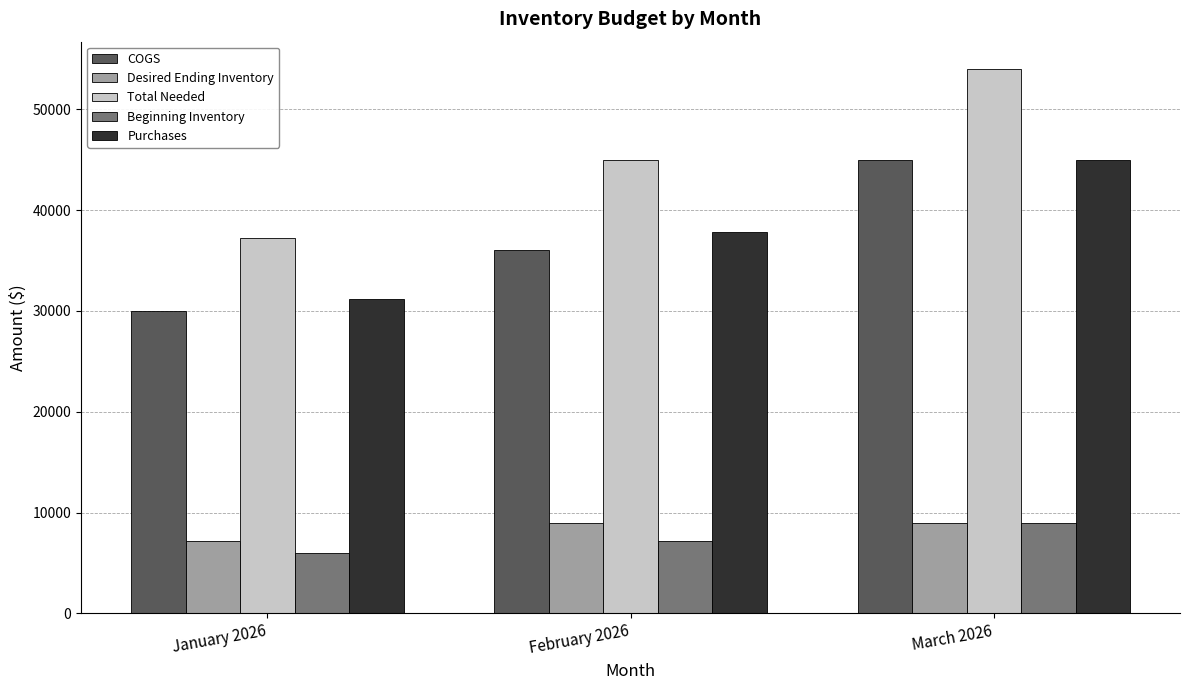

What is the value of the Purchases bar at the 1st from the left?

31200